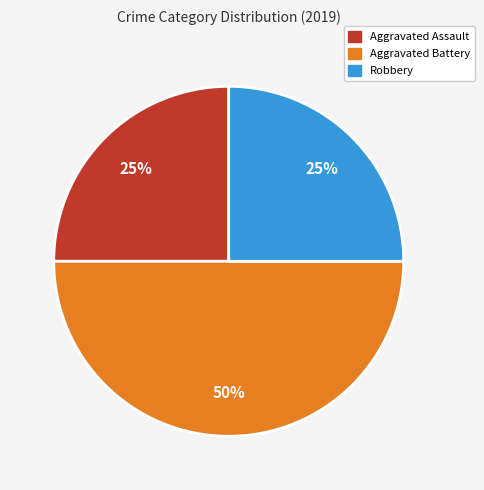

Combined, do Aggravated Assault and Aggravated Battery account for over 50%?

Yes